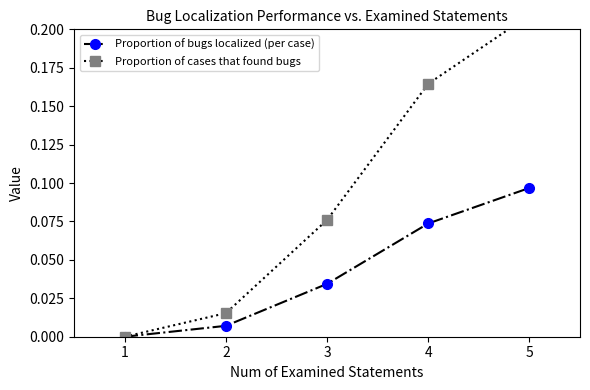

What is the difference between the maximum and minimum values in the Proportion of bugs localized (per case) series?

0.1